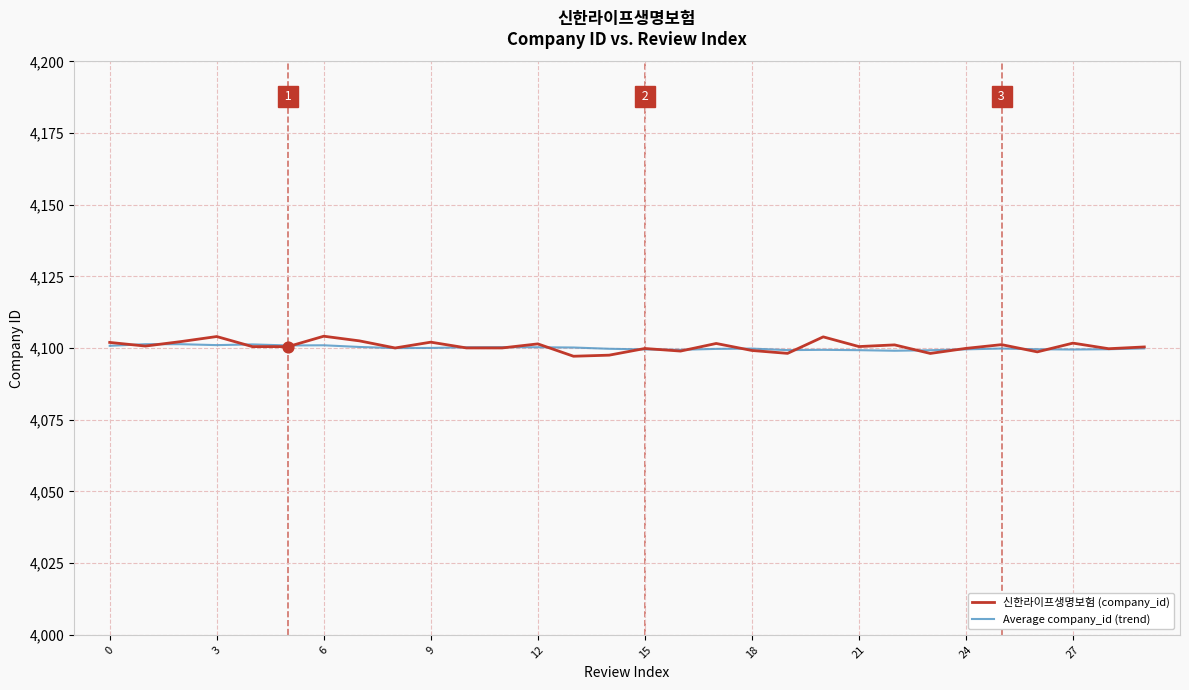

What is the maximum value shown in the chart?

4104.2